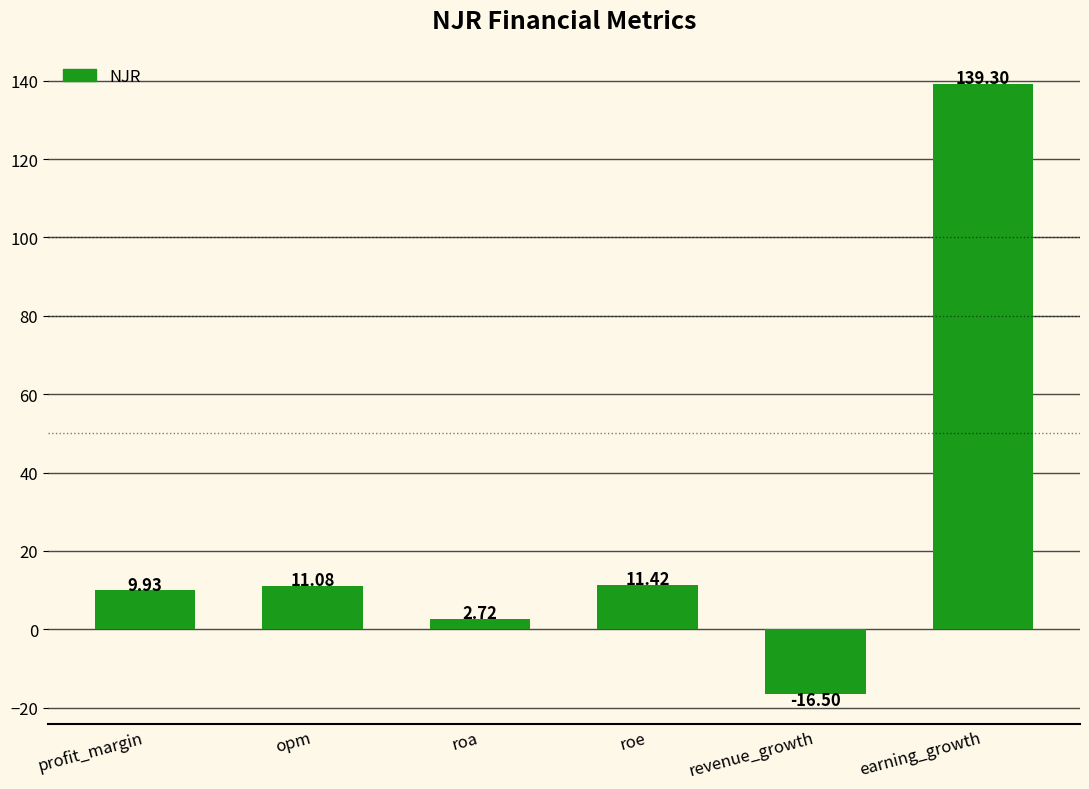

What is the label of the 3rd bar from the right?

roe